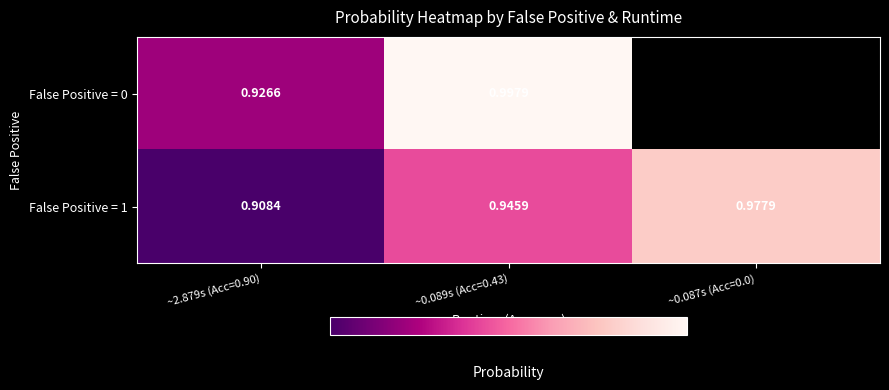

What is the difference between the False Positive = 1 values at ~0.087s (Acc=0.0) and ~2.879s (Acc=0.90)?

0.1